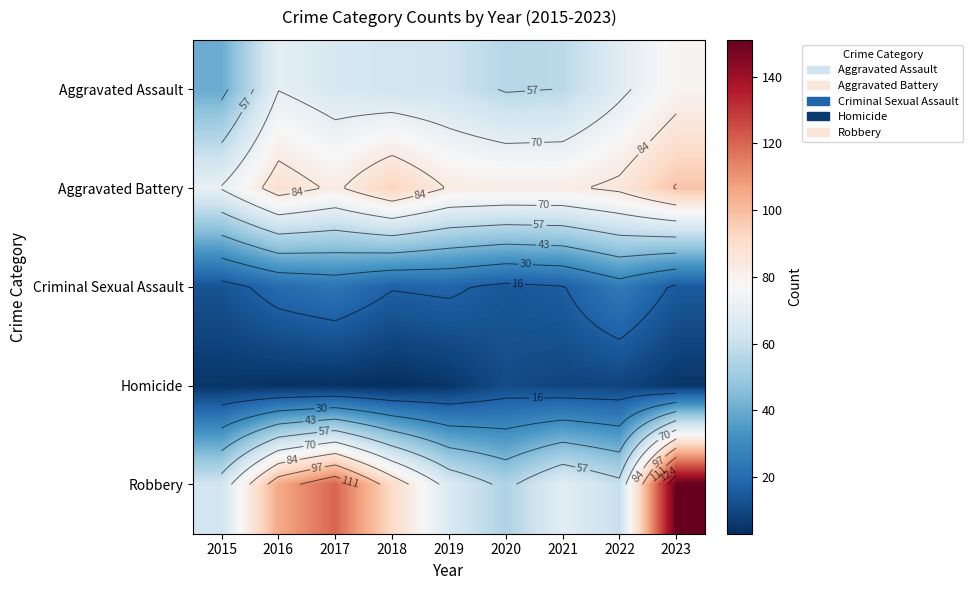

What is the minimum value shown in the chart?

3